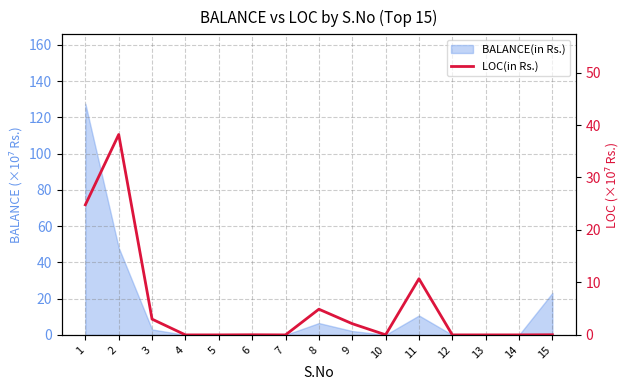

Between 15 and 12, which is larger?

15